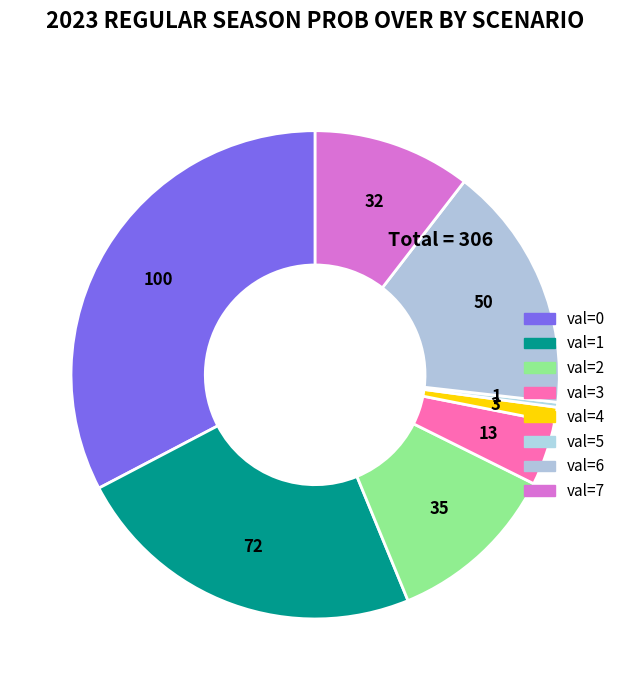

Which has a higher value, val=3 or val=5?

val=3